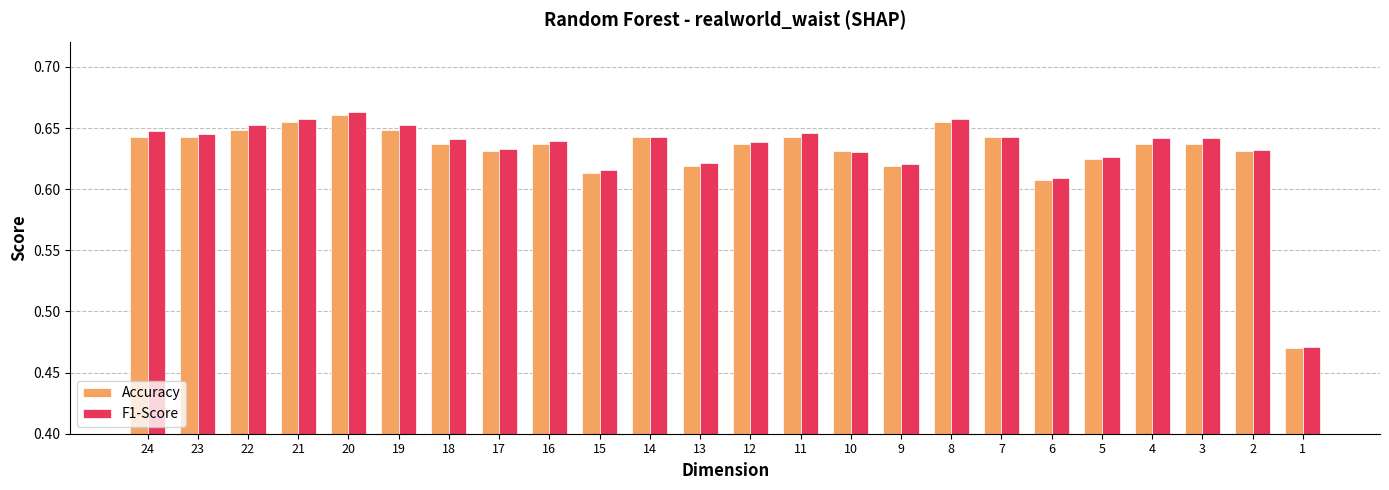

Is the value of Accuracy at 1 greater than the value of F1-Score at 5?

No